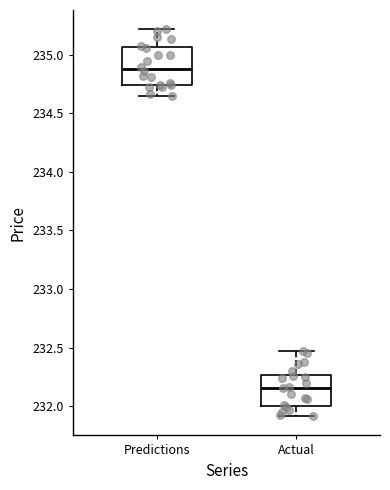

Where does the median line of the box for Predictions sit on the y-axis? The values are not printed on the chart, so give them approximately, as read against the axis.

234.85